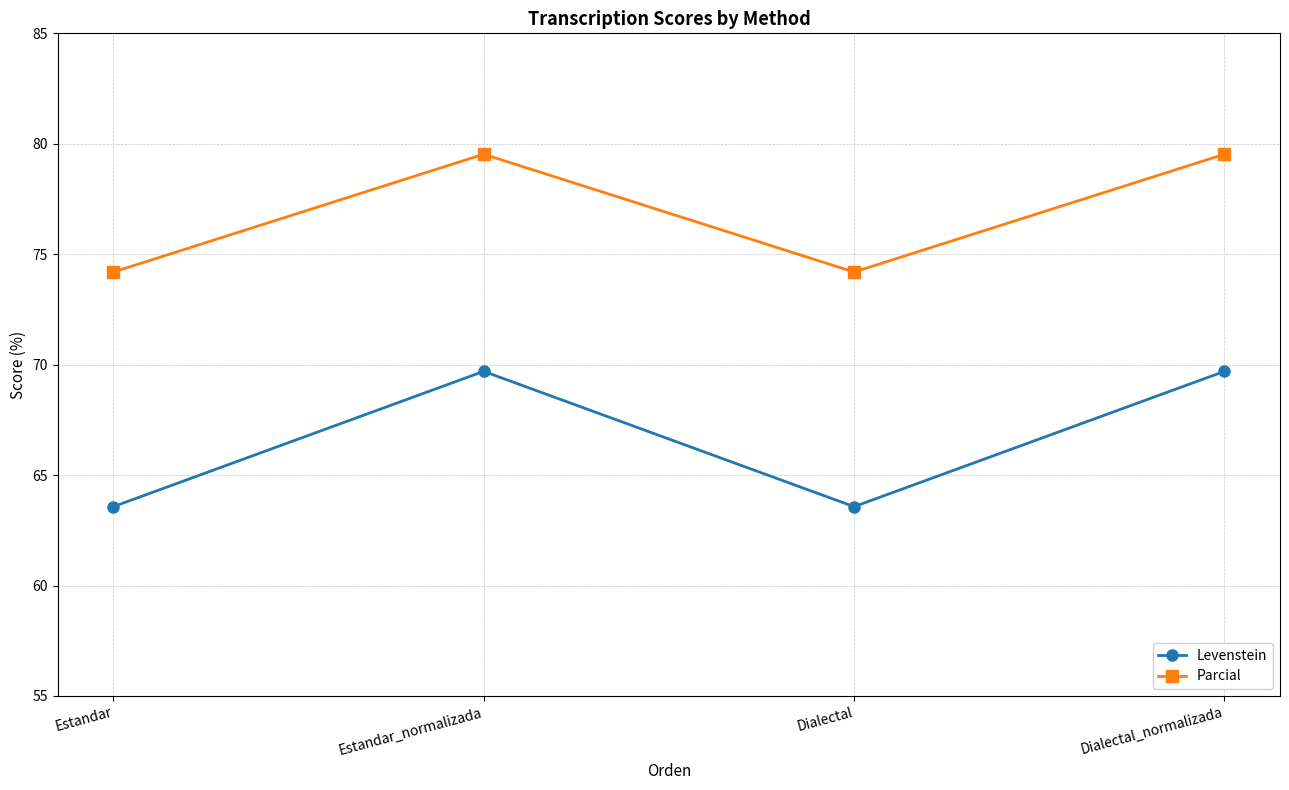

Which series has the widest spread of values?

Levenstein